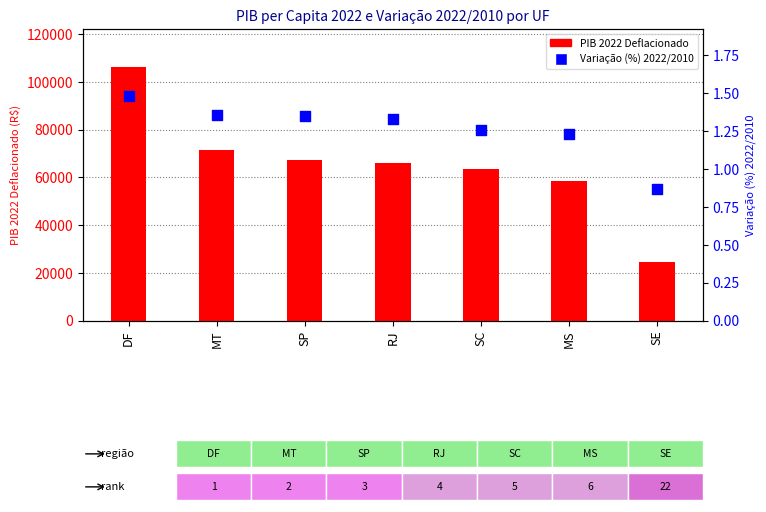

Which series contains the highest Y value?

PIB 2022 Deflacionado